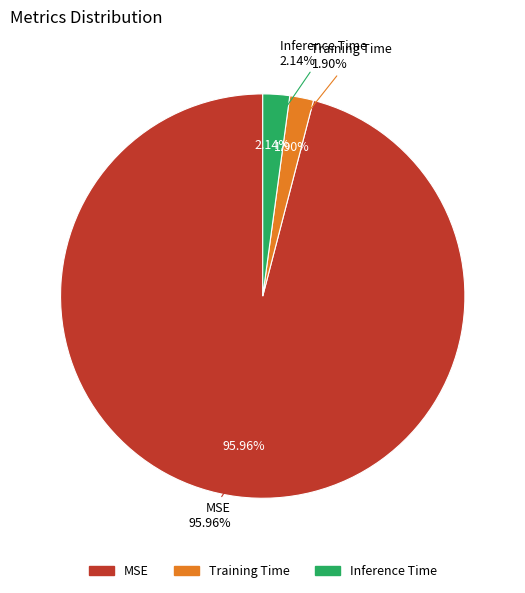

To the nearest percent, what is the difference between the largest and smallest slice percentages?

94%